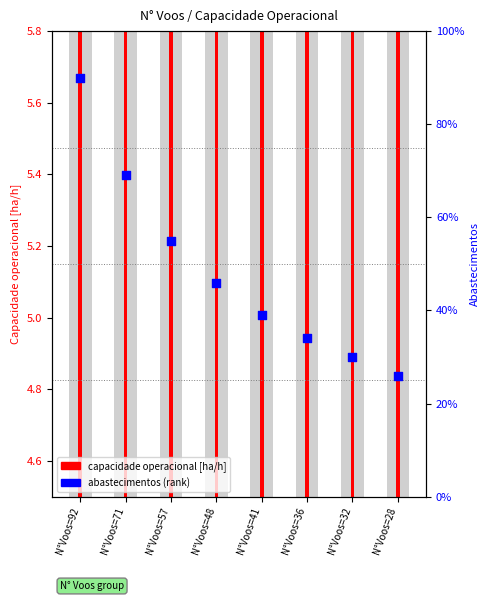

At how many categories does at least one series exceed 38?

5